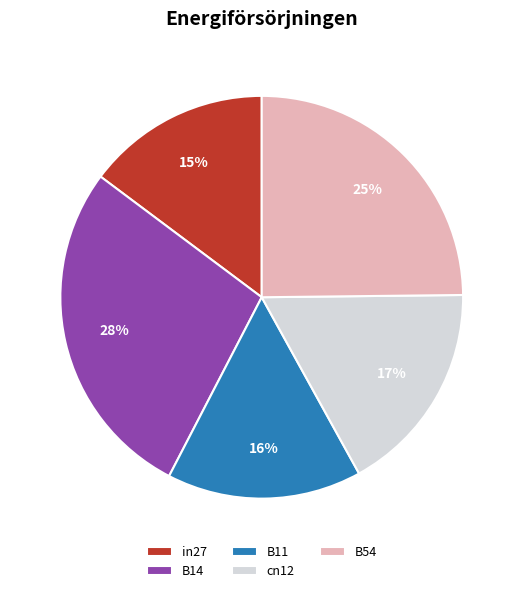

How many slices are in this pie chart?

5